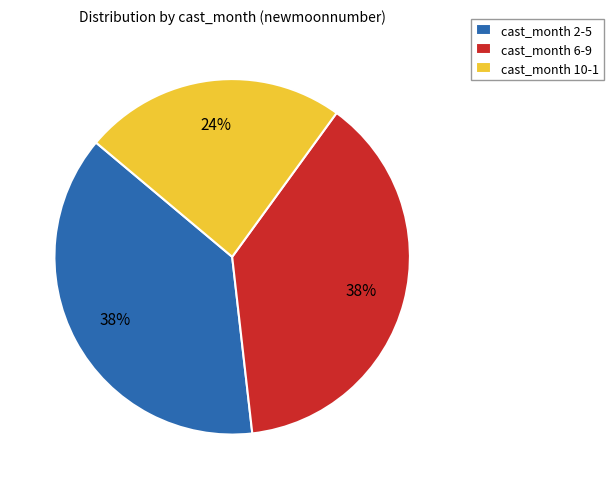

Is it true that cast_month 6-9 is 38% of the pie?

True